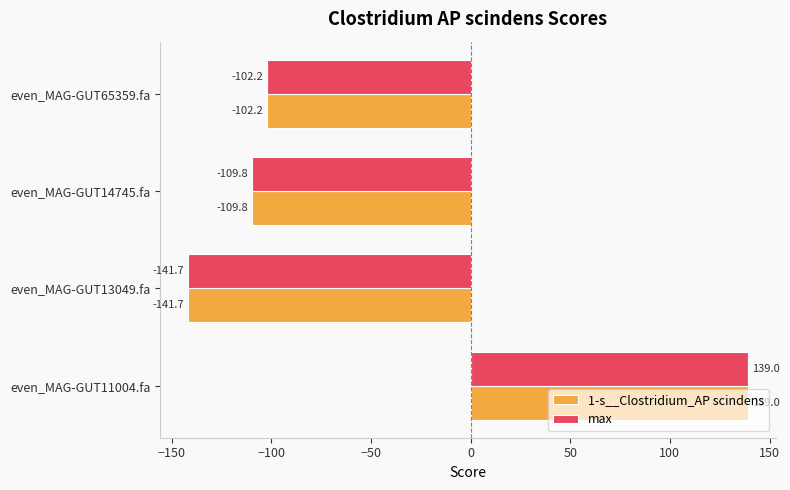

What are all the series names shown in the legend?

1-s__Clostridium_AP scindens, max